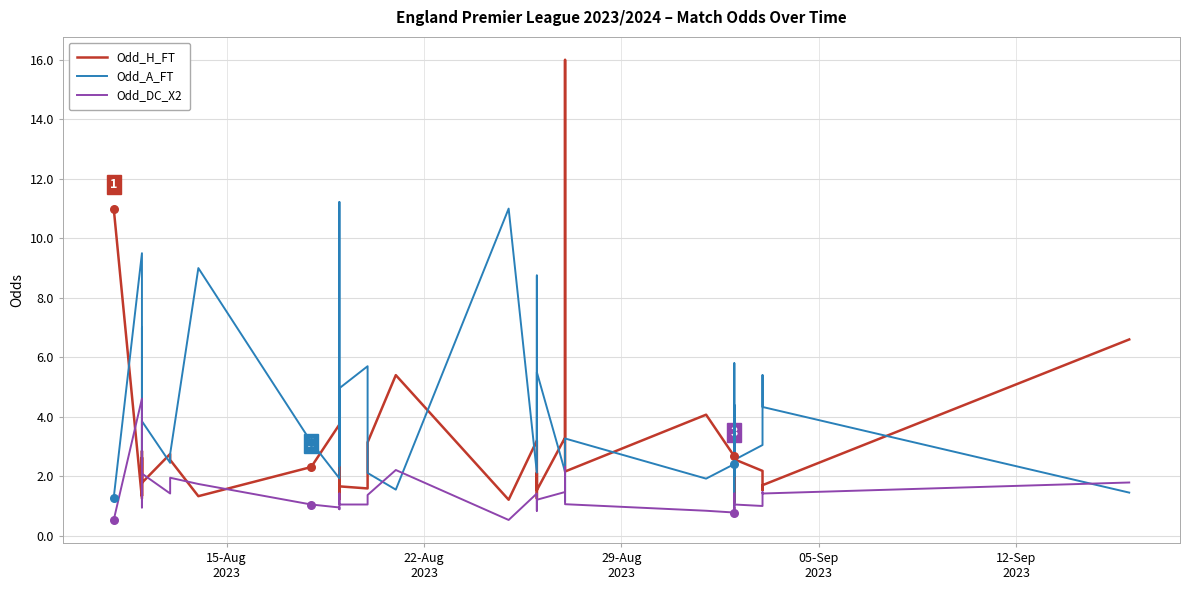

Which series reaches the minimum Y coordinate?

Odd_DC_X2